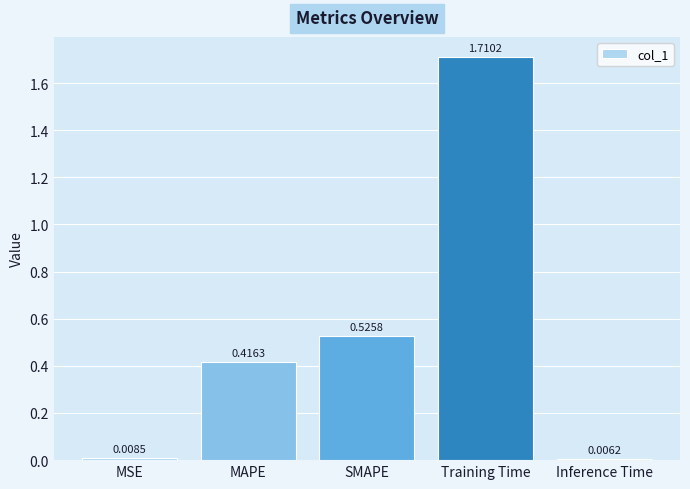

What is the label of the 1st bar from the right?

Inference Time